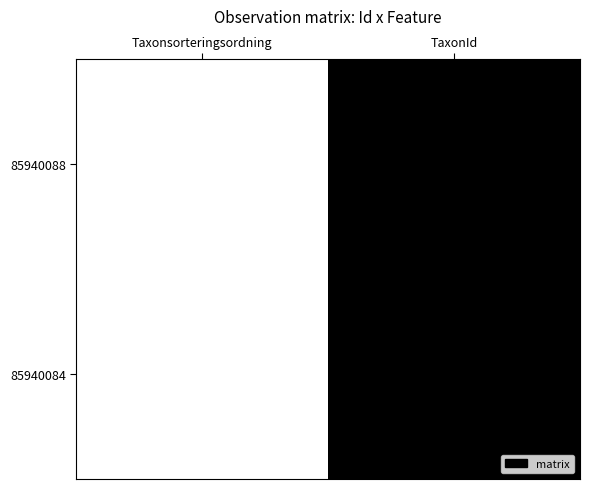

At which category is the sum across all series the highest?

TaxonId